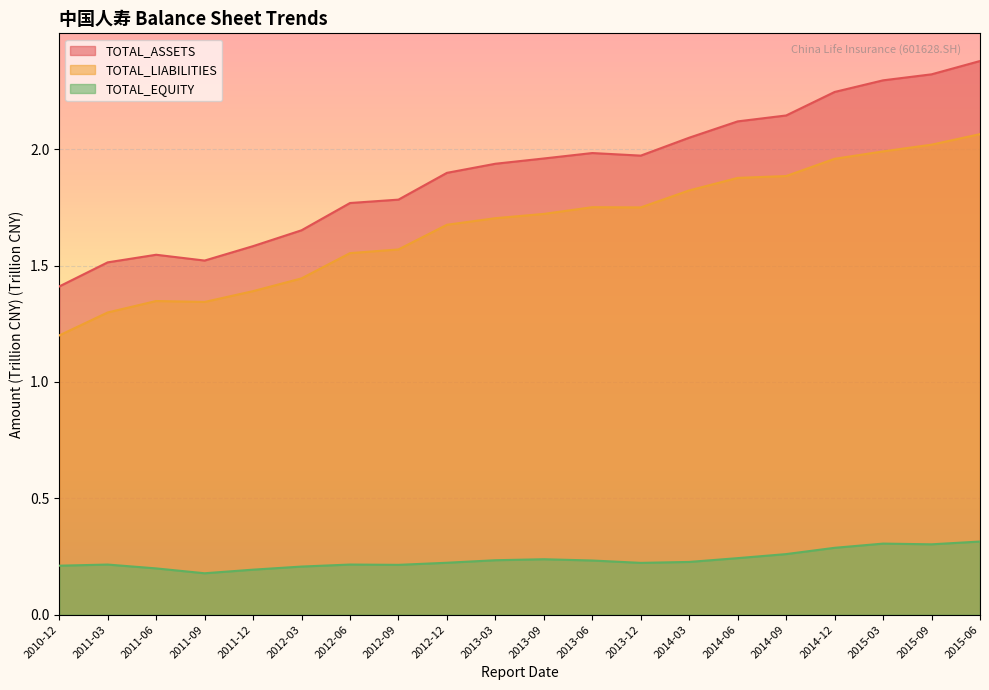

True or false: TOTAL_EQUITY has more than 0 interior local peaks.

True